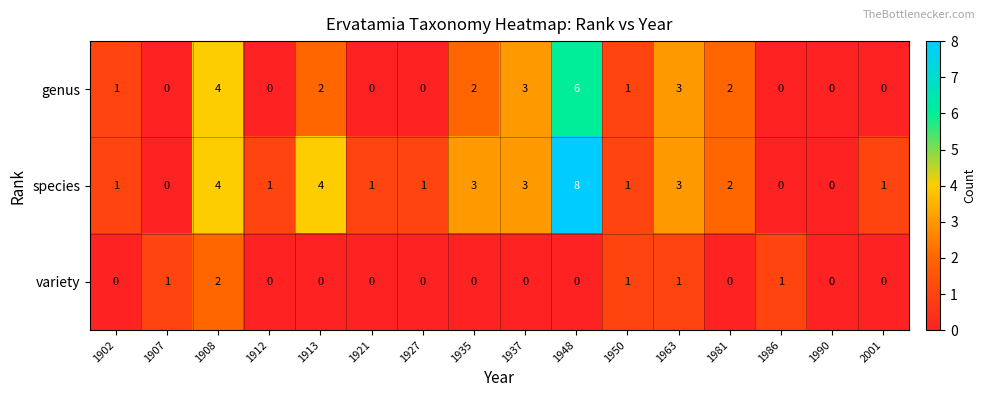

What is the difference between the maximum and minimum values in the species series?

8